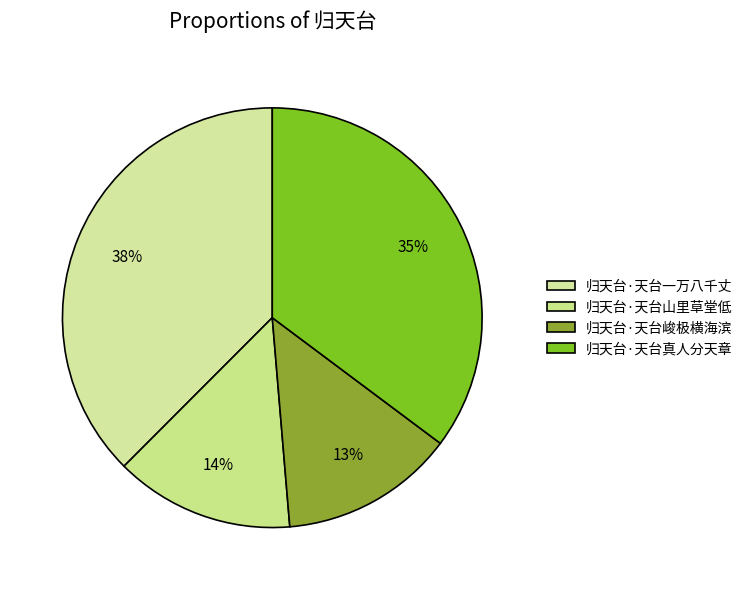

To the nearest percent, what percentage of the pie is 归天台·天台一万八千丈?

38%